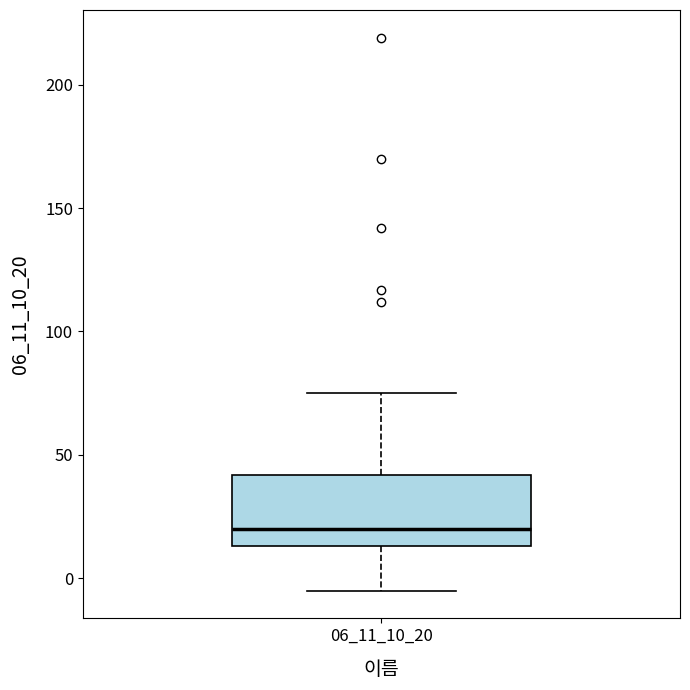

Where does the lower whisker of the box at x = 06_11_10_20 end on the y-axis? The values are not printed on the chart, so give them approximately, as read against the axis.

-5